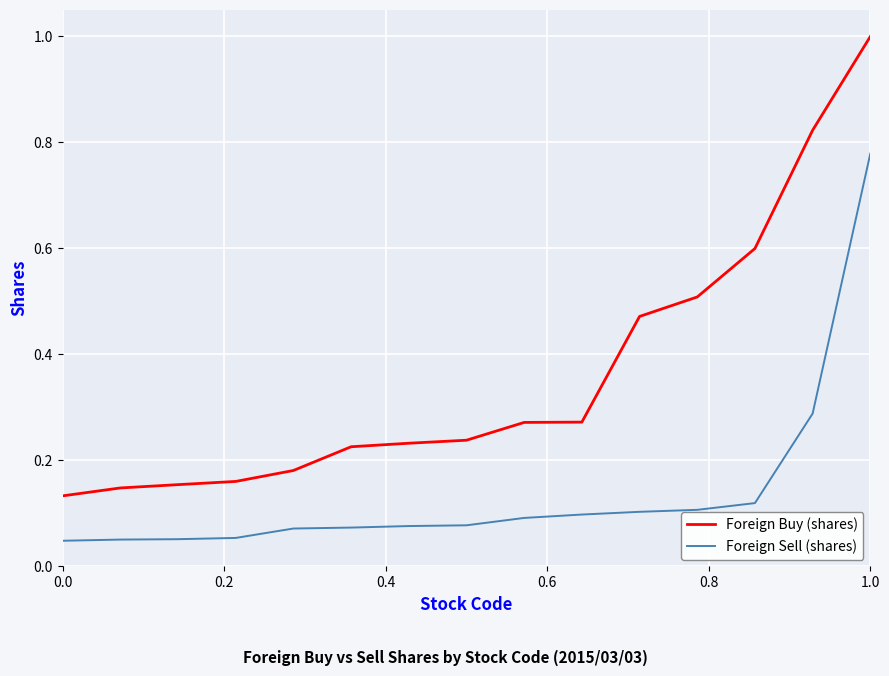

Which series has the largest range (max minus min)?

Foreign Buy (shares)